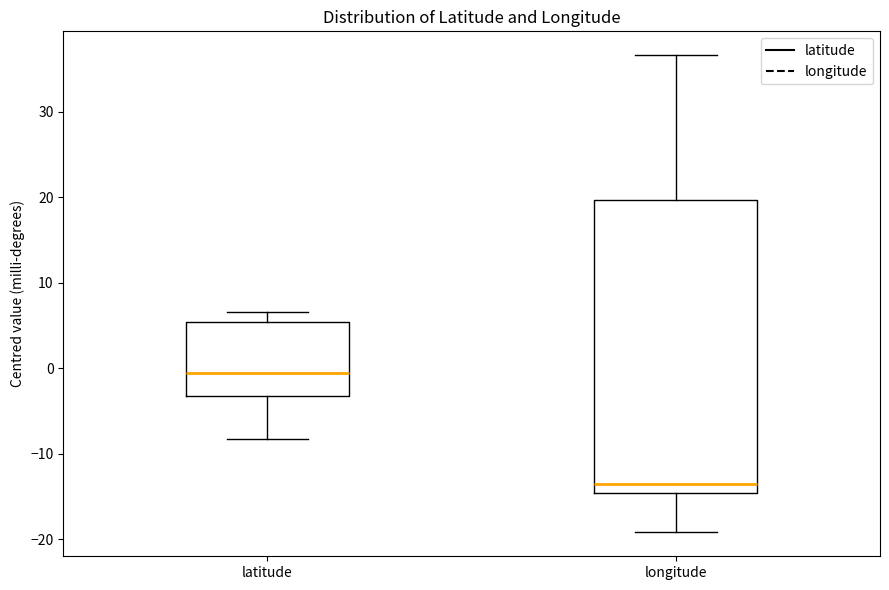

Where is the upper edge of the box for latitude on the y-axis? The values are not printed on the chart, so give them approximately, as read against the axis.

5